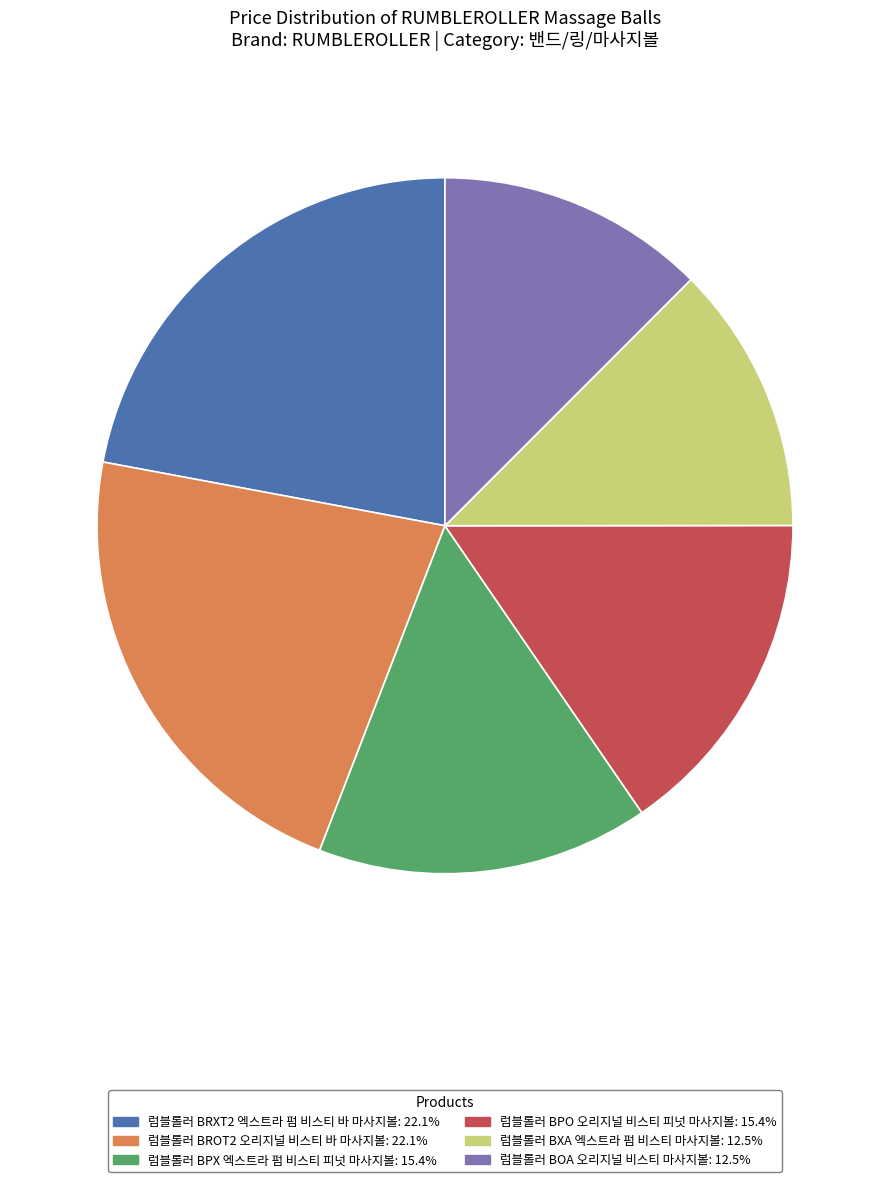

Is there a majority slice in this chart?

No